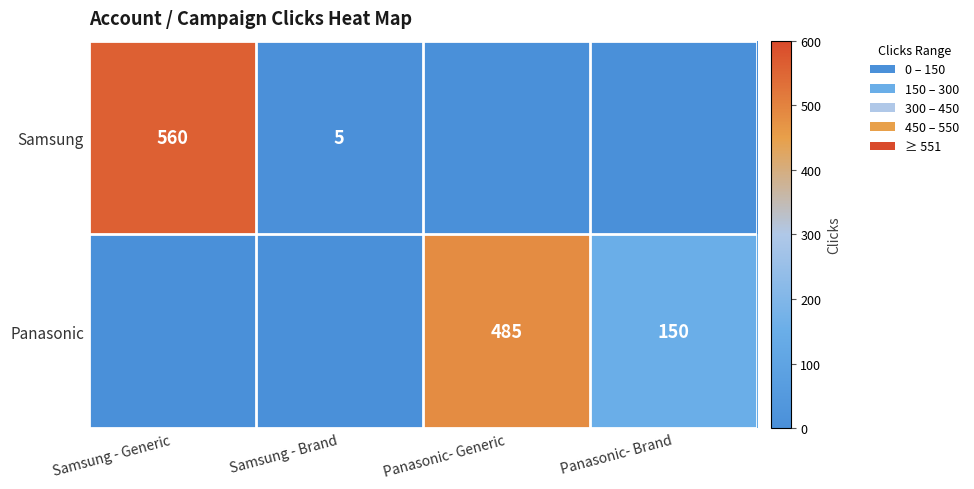

Is it true that Samsung equals 295 at Samsung - Generic?

False